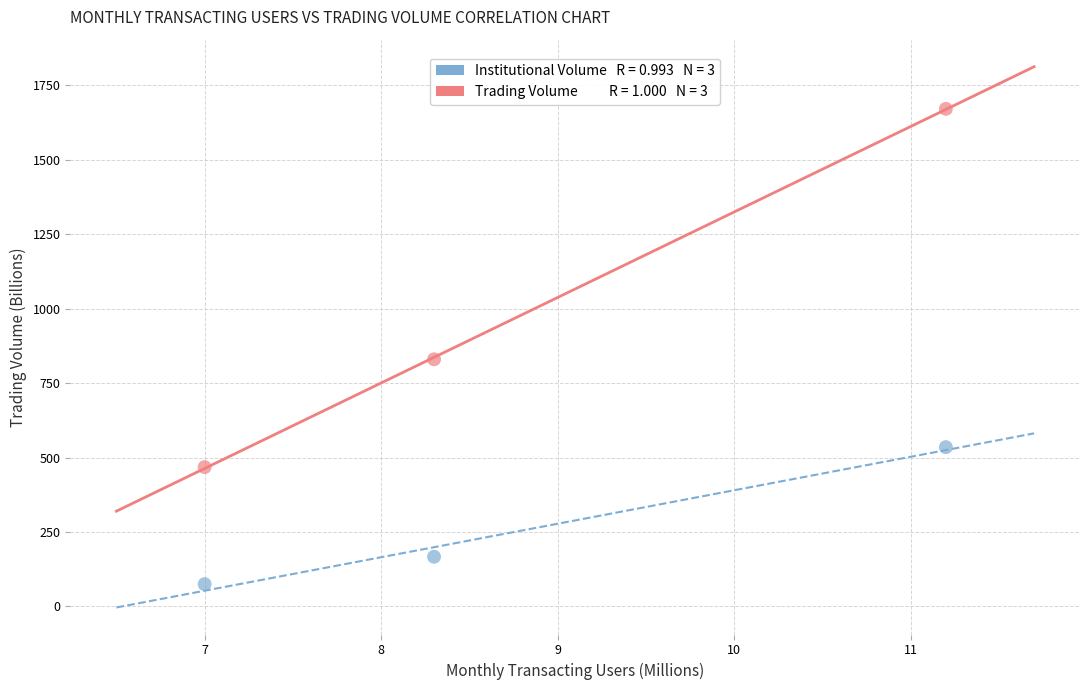

Across all series, what Y value is closest to 873?

830